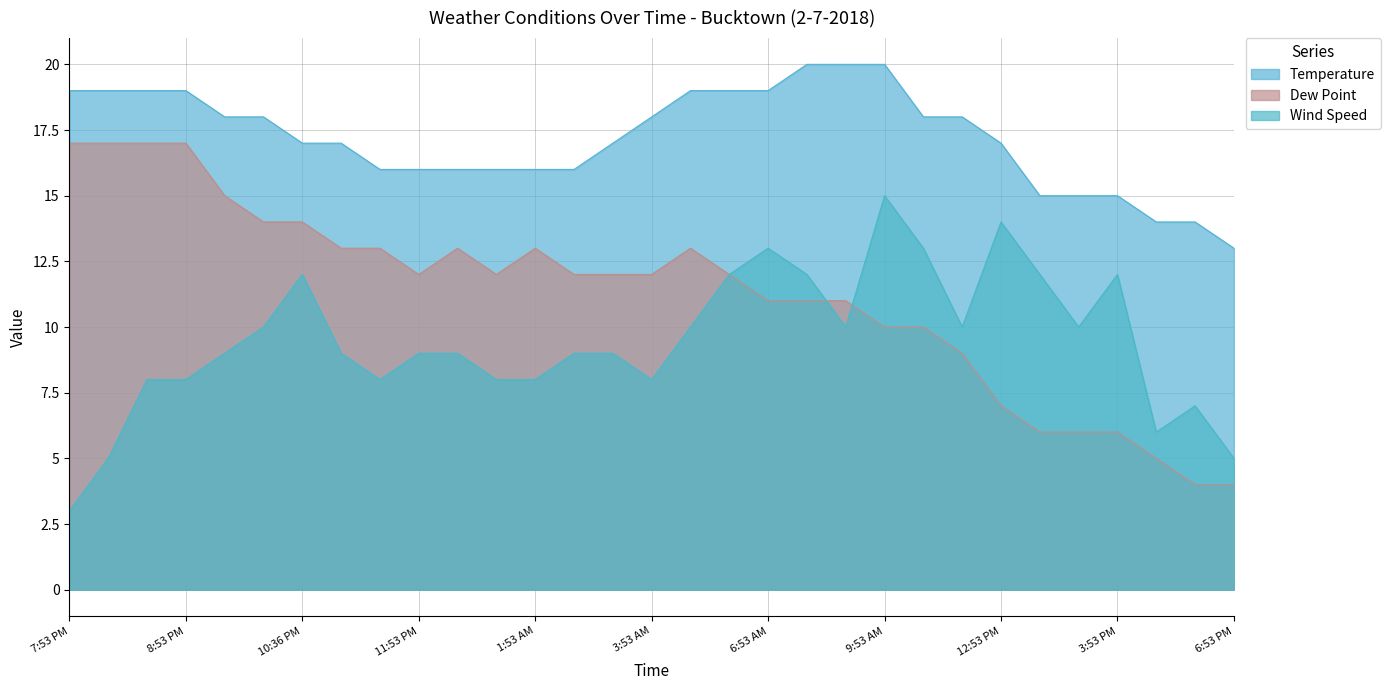

What are all the series names shown in the legend?

Temperature, Dew Point, Wind Speed